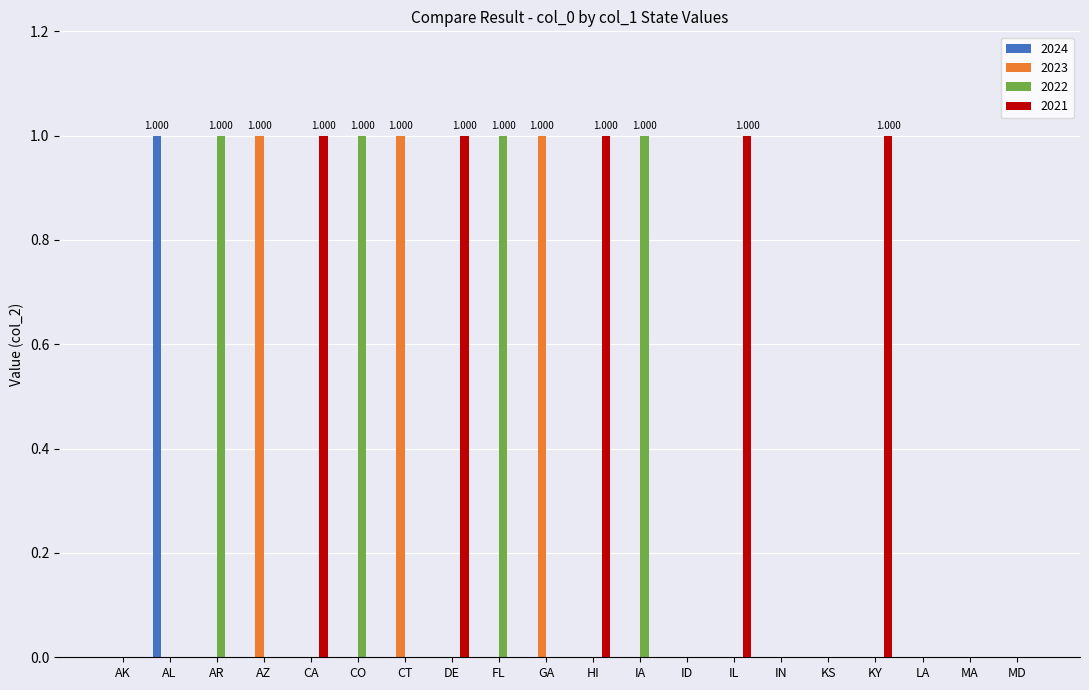

What is the value of the 2022 bar at the 9th from the left?

1